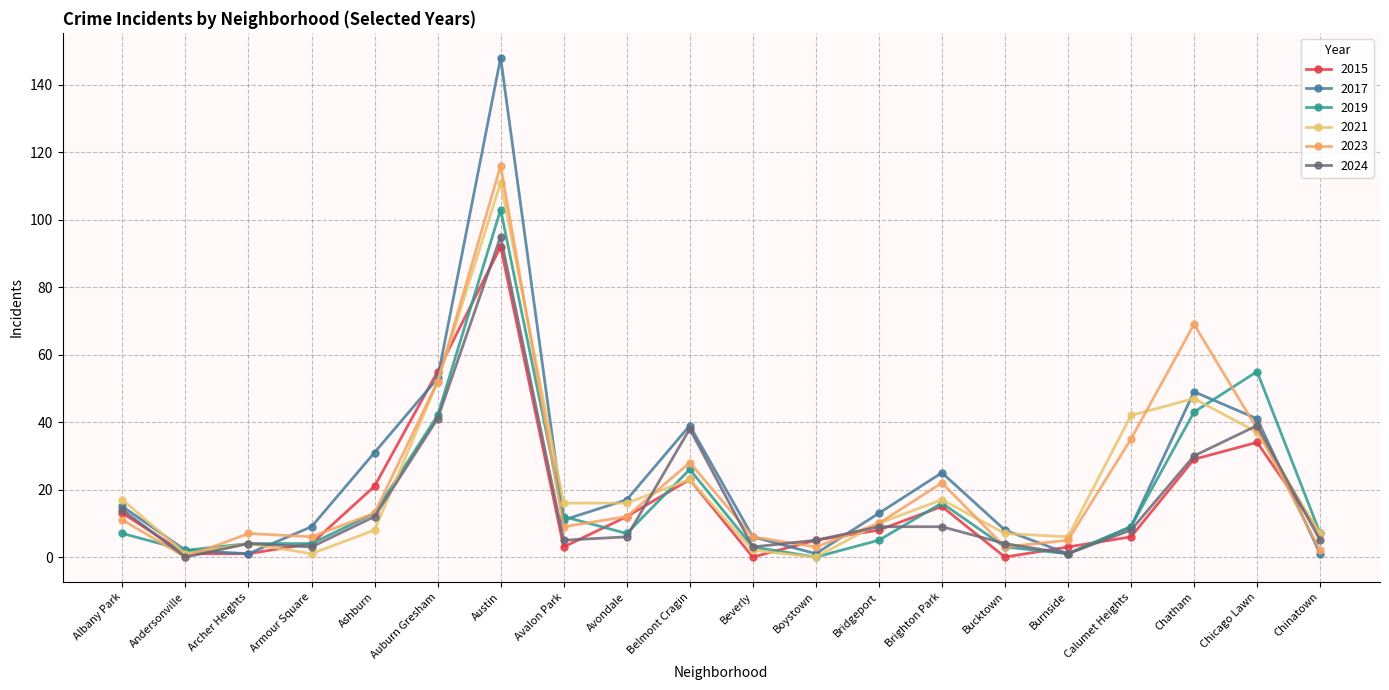

How many data points in 2023 are less than 11?

10